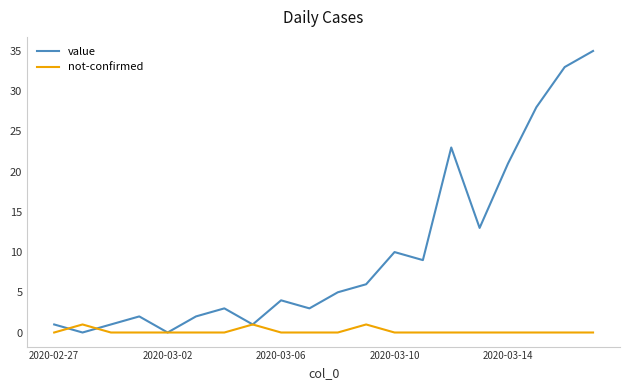

Rank the series by their average value, from highest to lowest.

value, not-confirmed